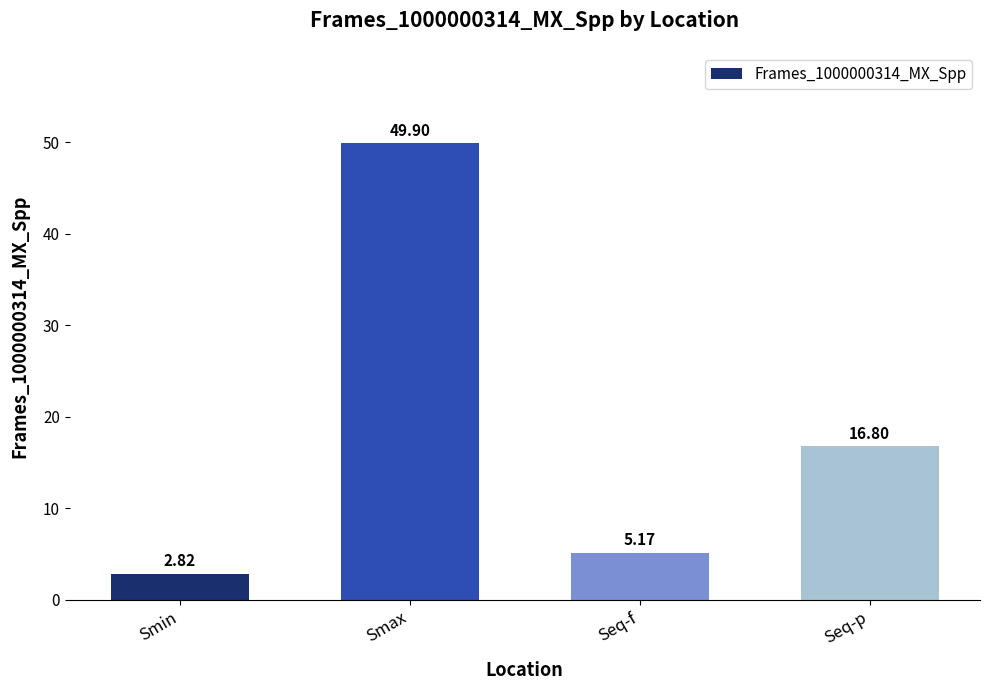

List the labels in order of value, largest first.

Smax, Seq-p, Seq-f, Smin